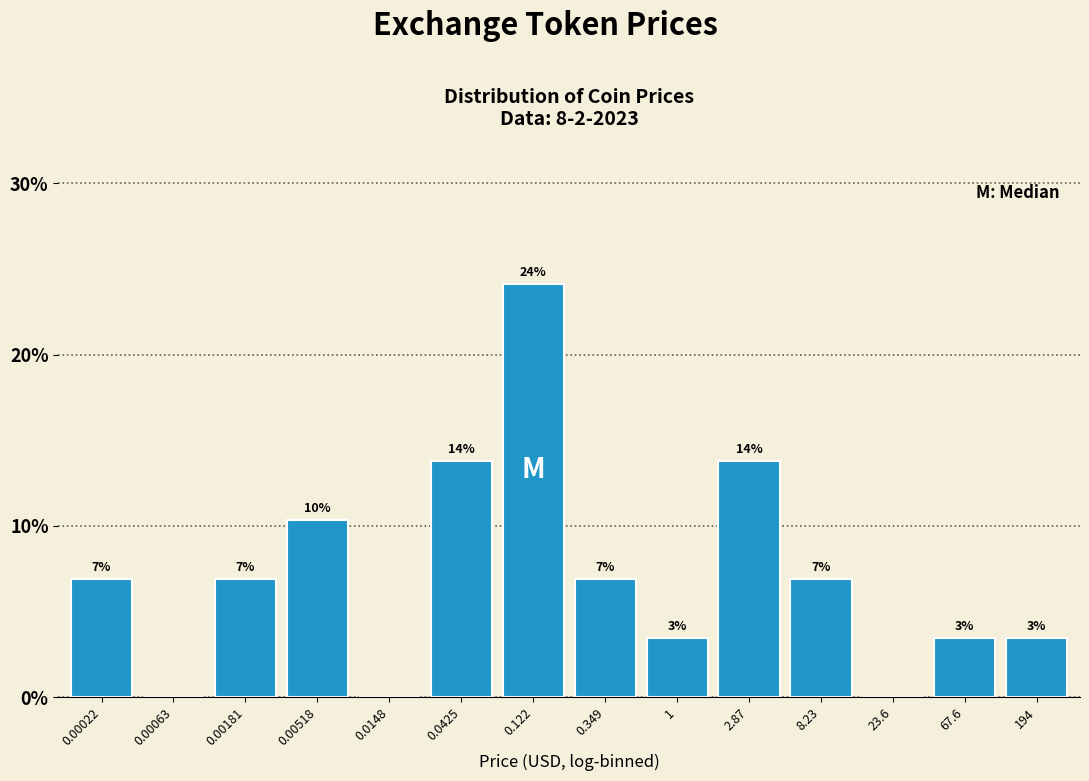

Are the bars horizontal?

No